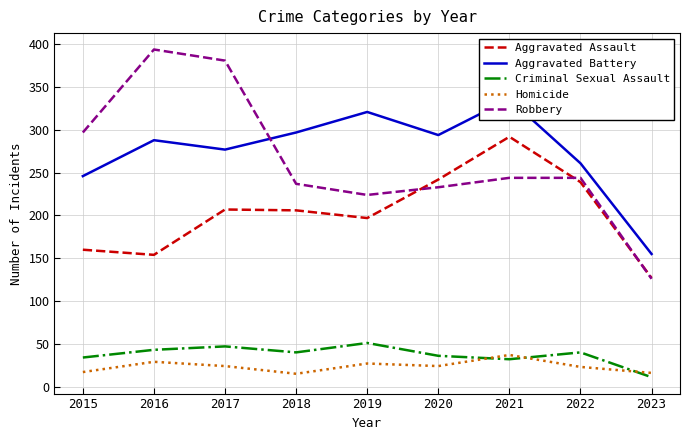

Between 2015 and 2022, which series saw the biggest shift?

Aggravated Assault